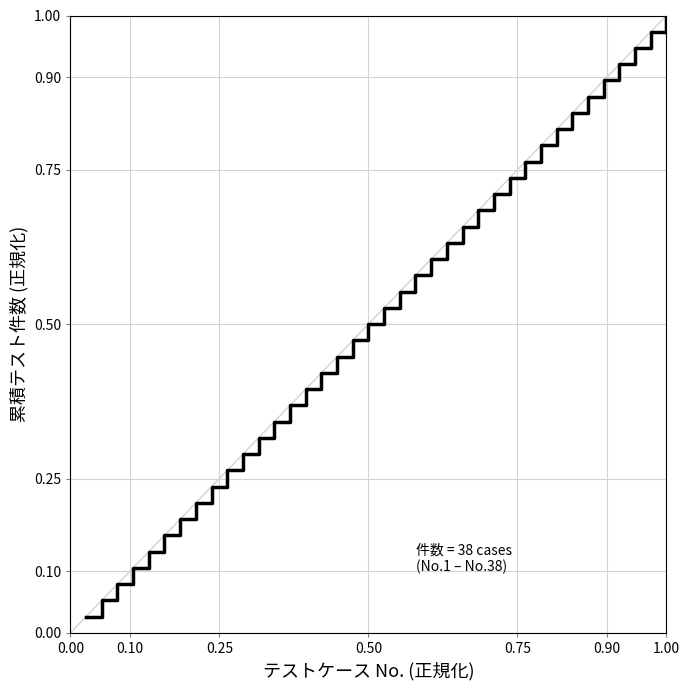

Does the chart display data point markers on the line(s)?

No